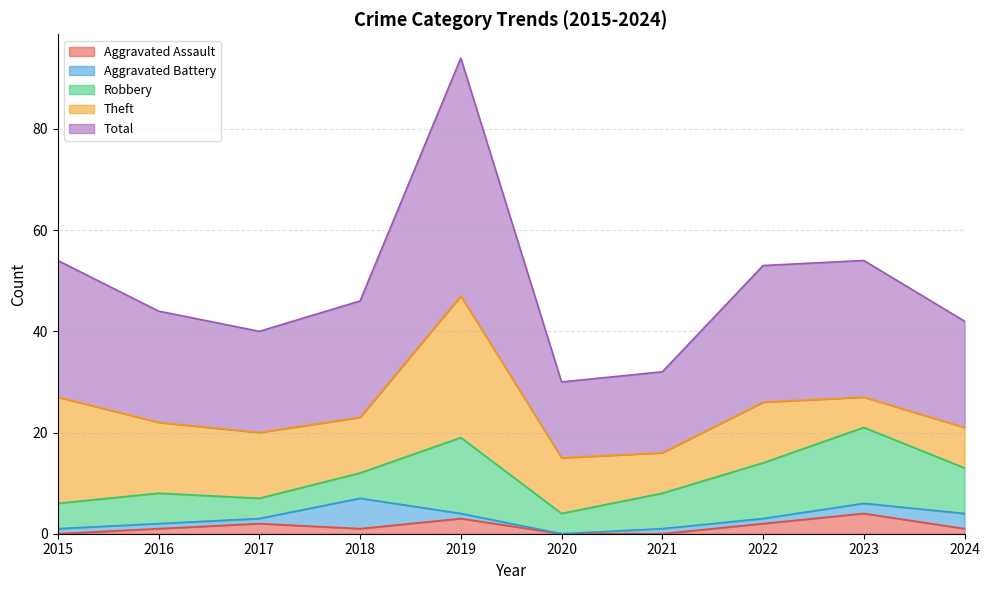

Read the Aggravated Battery value at 2015.

1